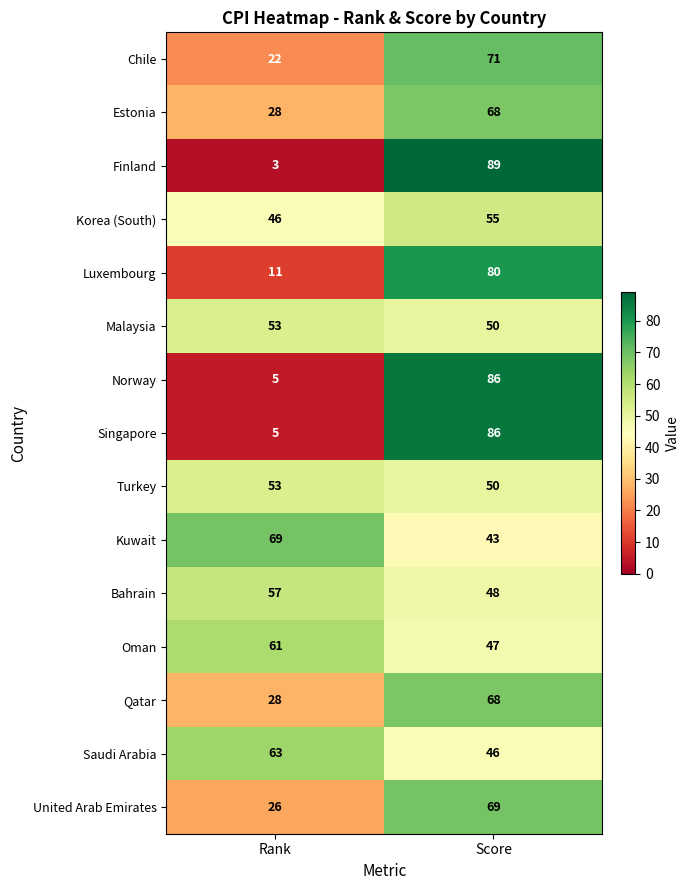

Which series has the widest spread of values?

Finland